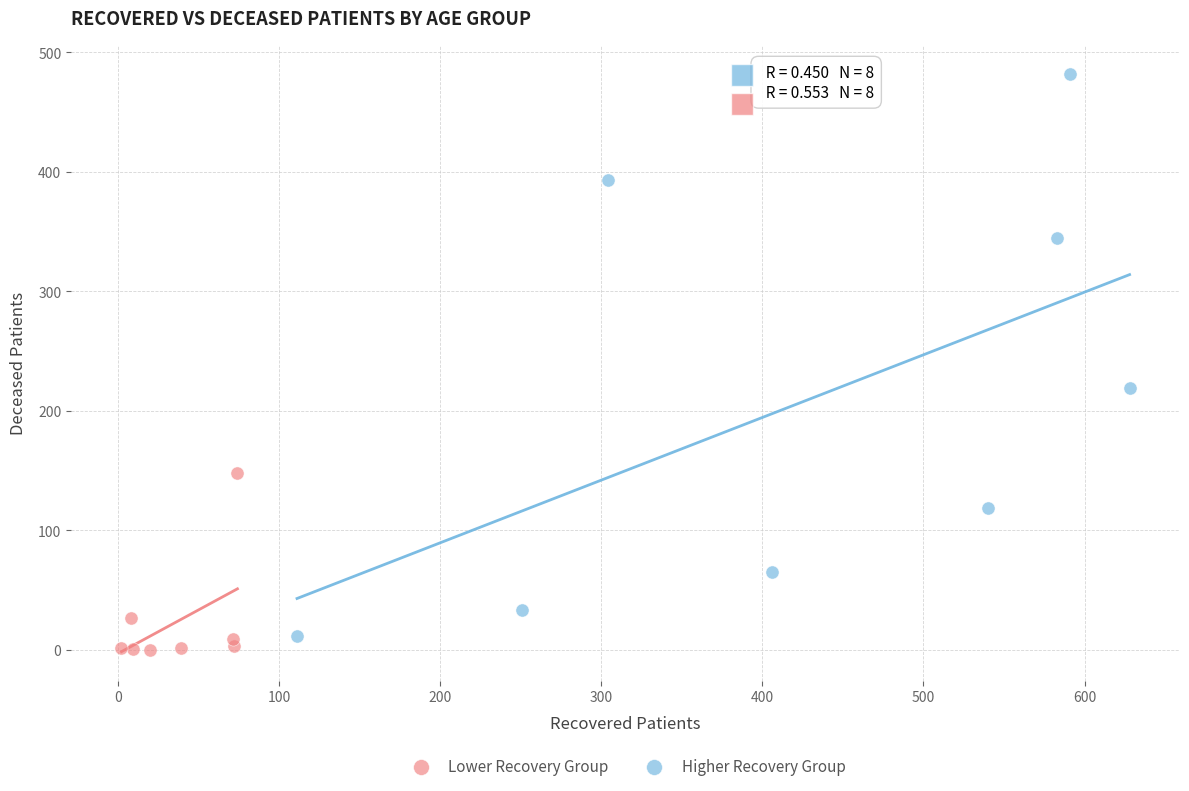

Which series contains the highest Y value?

Higher Recovery Group